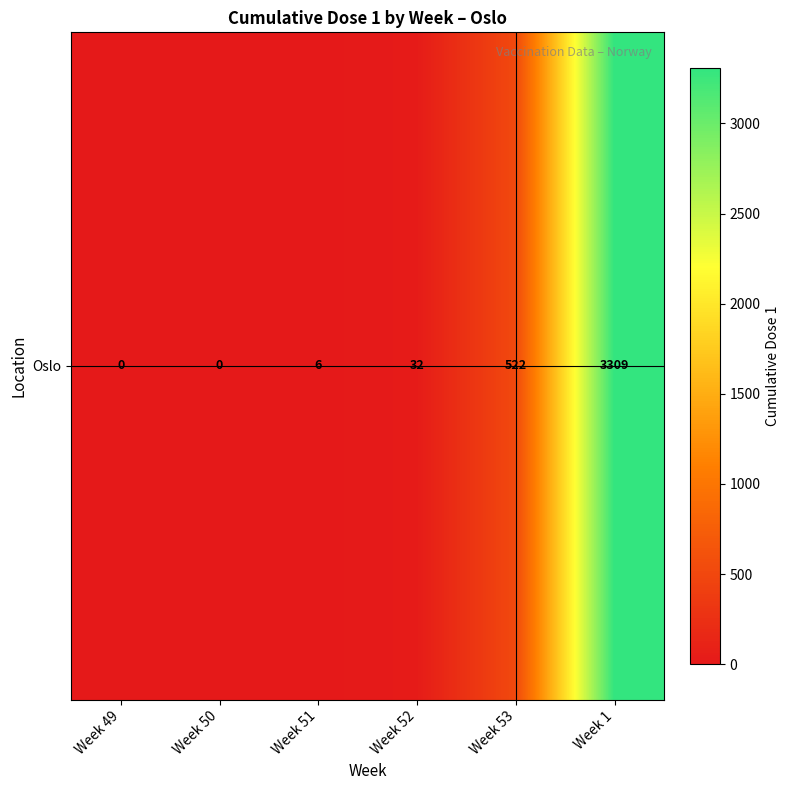

Reading left to right, what are all the values shown in this chart?

Week 49=0	Week 50=0	Week 51=6	Week 52=32	Week 53=522	Week 1=3309